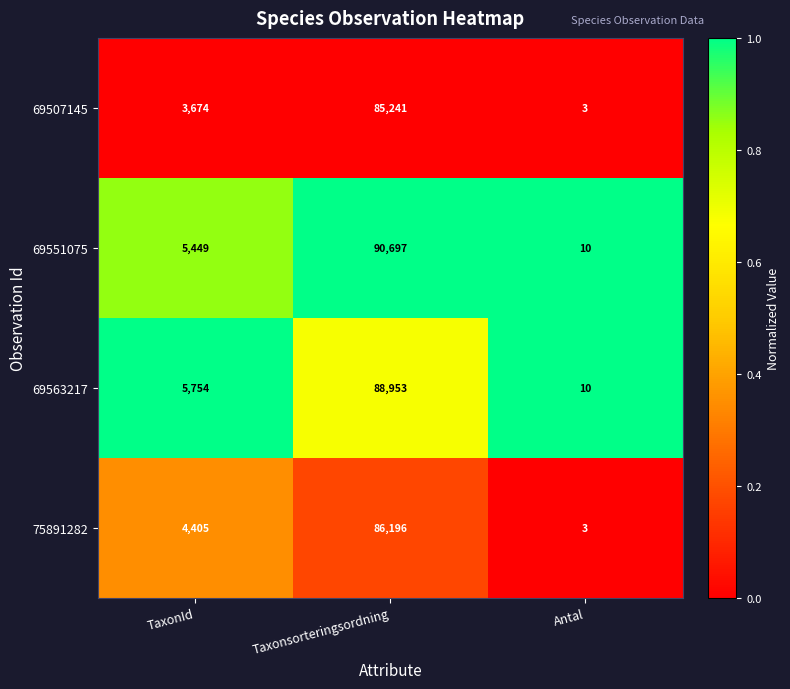

List the series in order of their peak value, lowest first.

69507145, 75891282, 69563217, 69551075